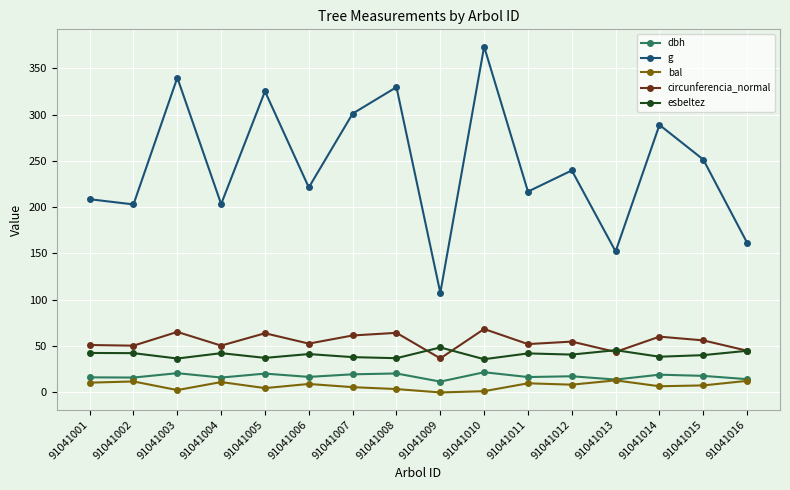

In g, how many points are higher than both neighbors (excluding endpoints)?

6